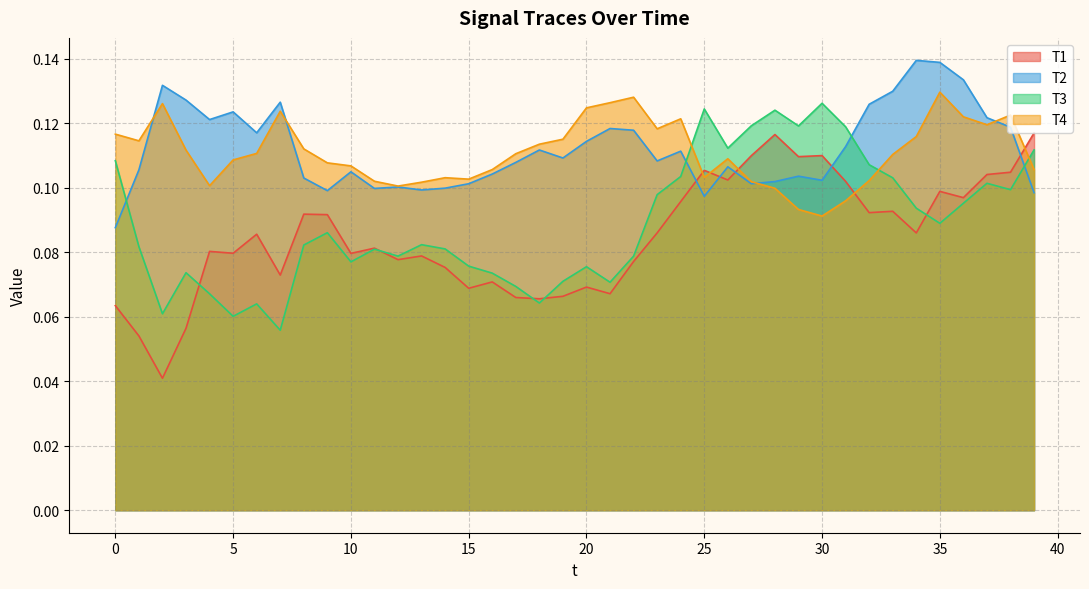

What is the minimum value for T4?

0.1